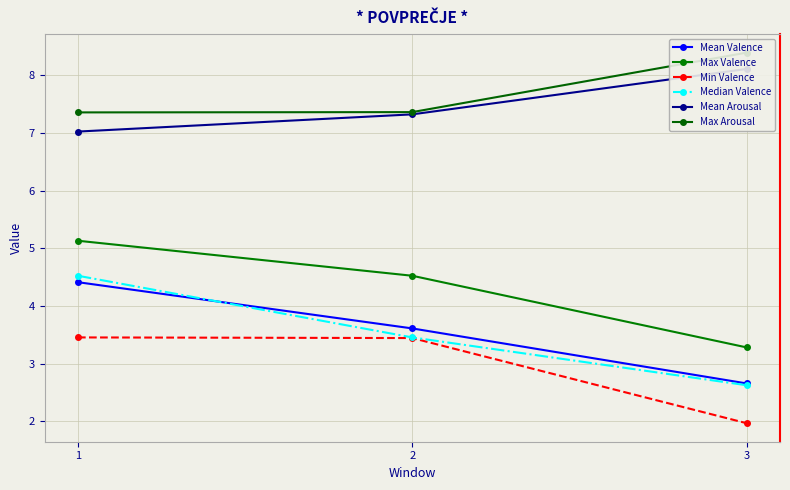

What is the approximate value of Mean Valence at 2?

3.6